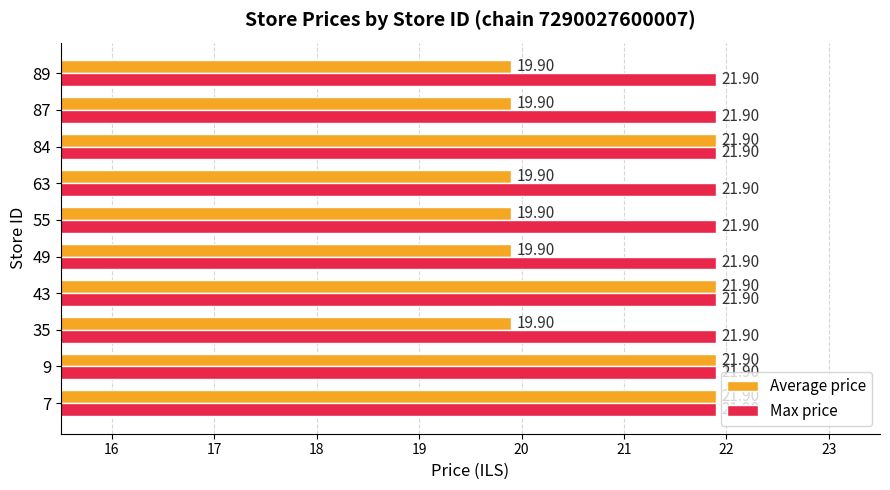

What is the total value across all series at 9?

43.8